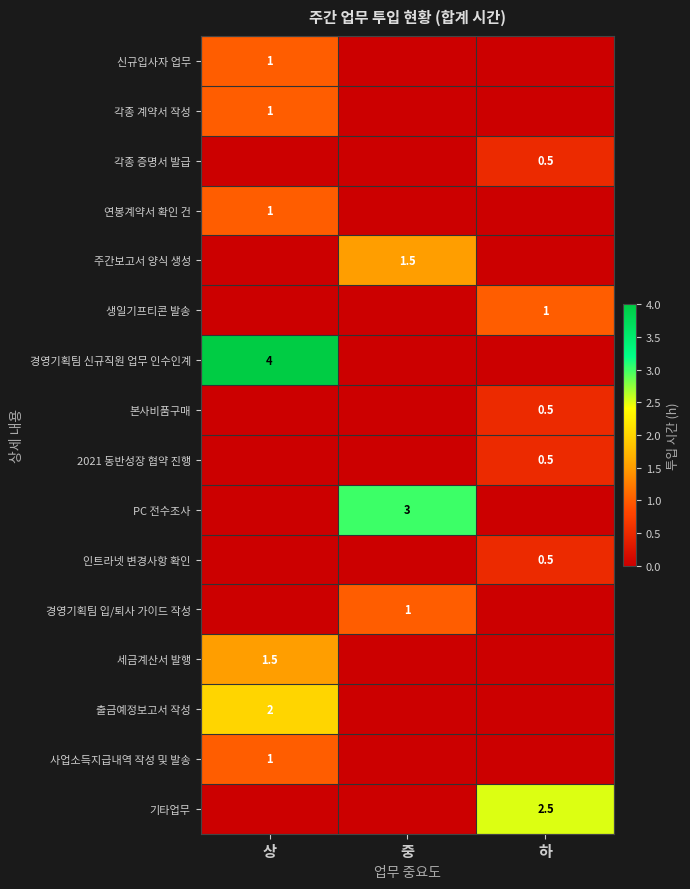

The 경영기획팀 신규직원 업무 인수인계 series shows 2.6 at 상. True or false?

False